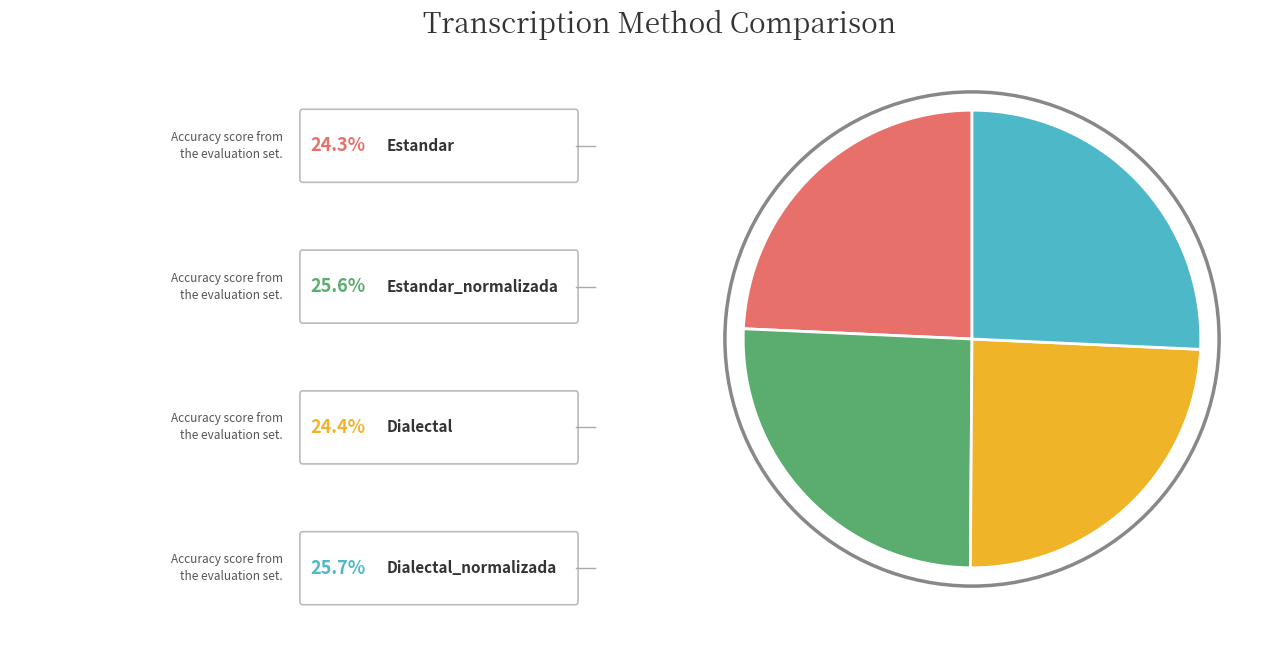

Is there any slice that represents more than half of the pie?

No